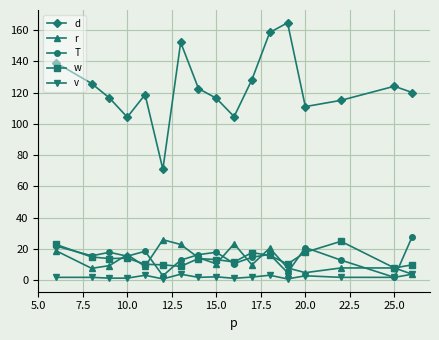

True or false: v and w cross at least once.

False